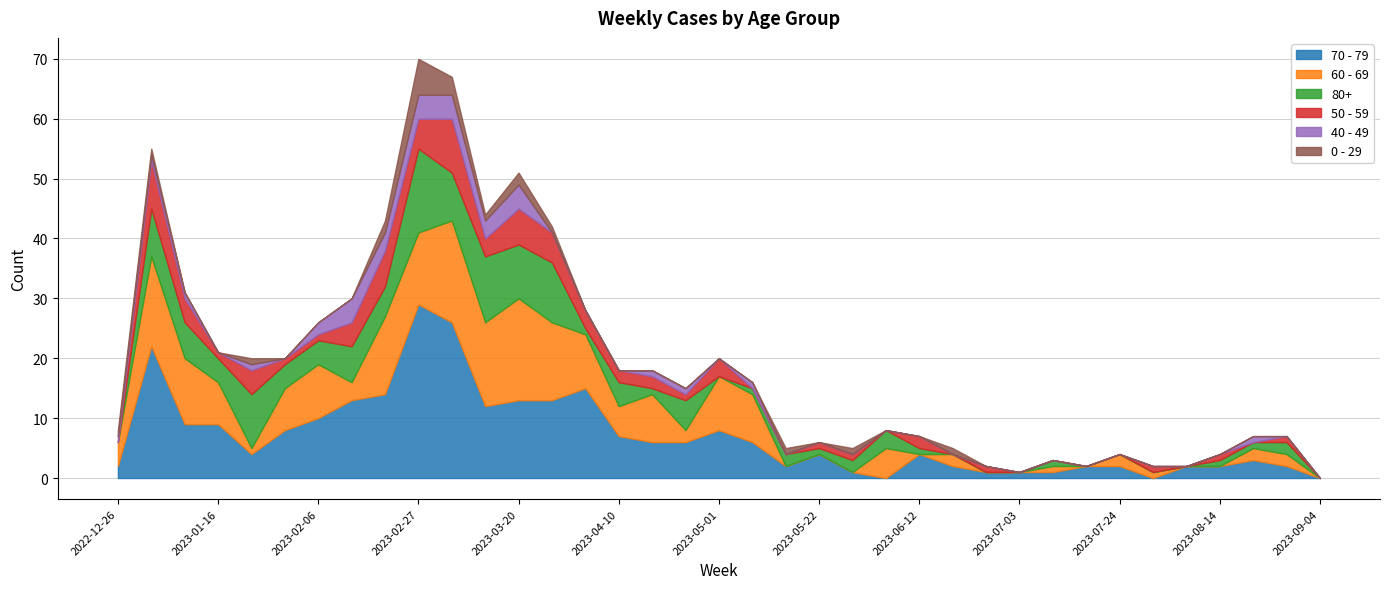

What is the spread (max minus min) of values at 2023-06-26?

1